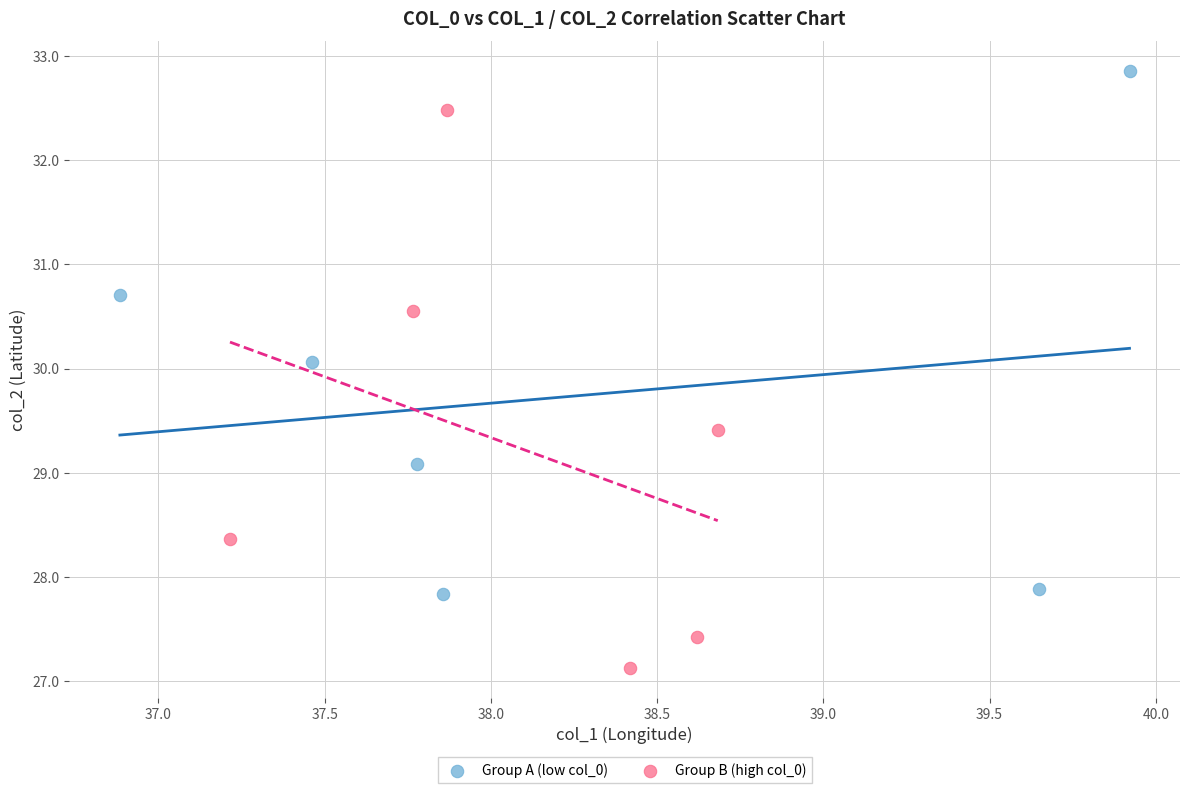

What are all the series names shown in the legend?

Group A (low col_0), Group B (high col_0)